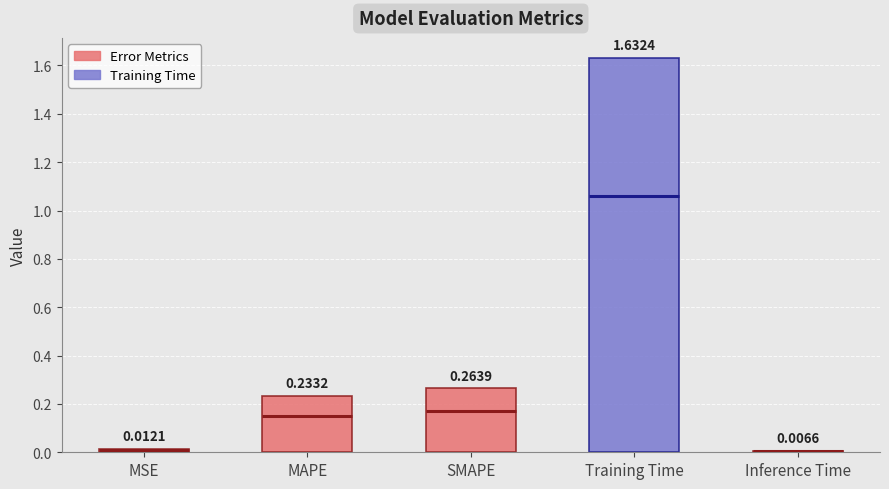

Reading left to right, list all the values displayed in this chart.

0.0	0.2	0.3	1.6	0.0